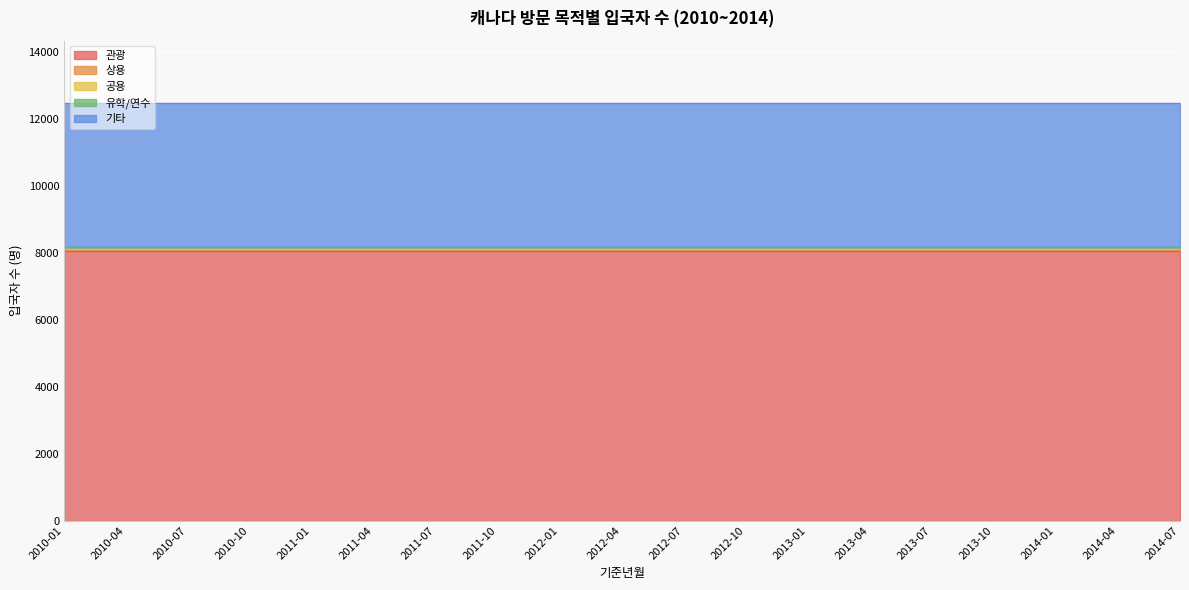

Count the number of categories in the chart.

19